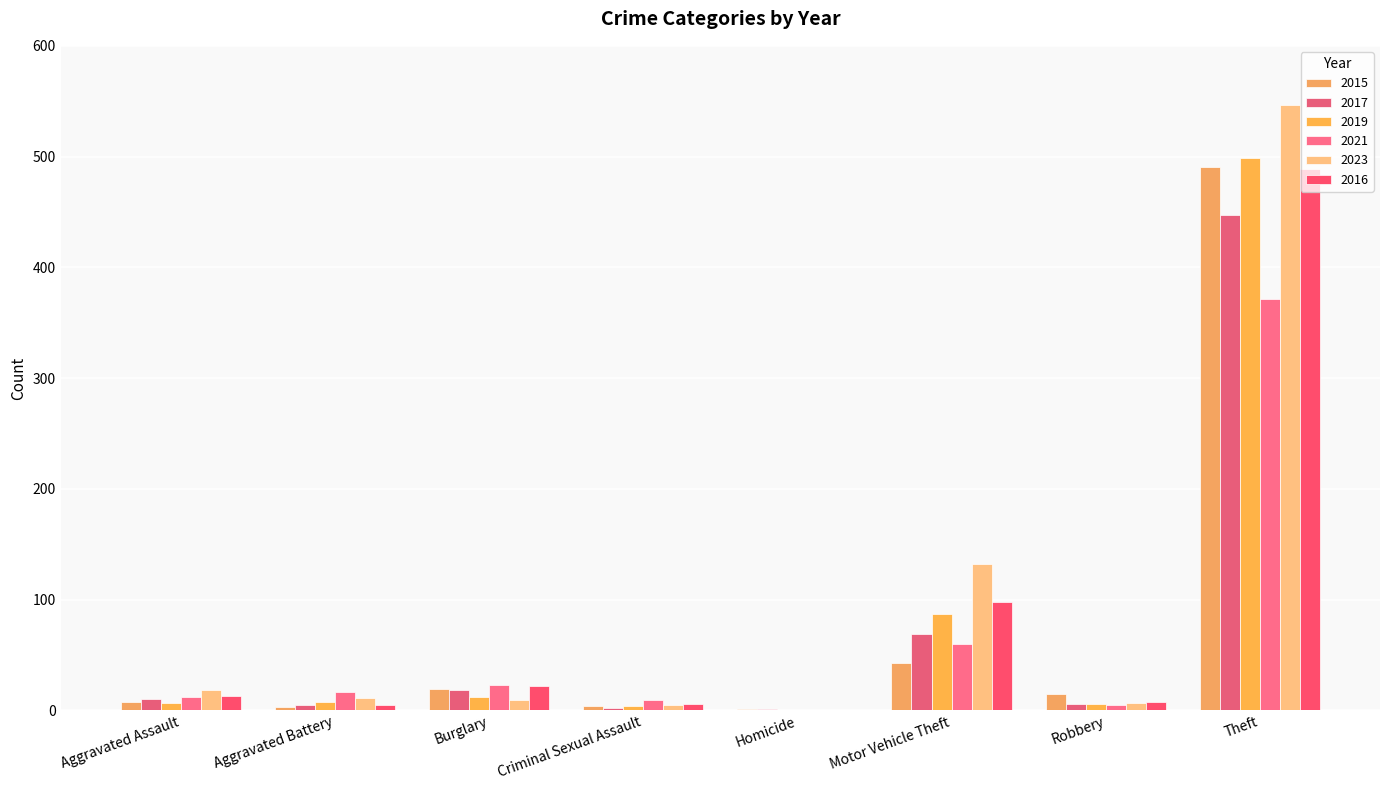

Reading left to right, what are all the values shown in this chart?

2015: Aggravated Assault=8	Aggravated Battery=3	Burglary=19	Criminal Sexual Assault=4	Homicide=1	Motor Vehicle Theft=43	Robbery=15	Theft=491
2017: Aggravated Assault=10	Aggravated Battery=5	Burglary=18	Criminal Sexual Assault=2	Homicide=1	Motor Vehicle Theft=69	Robbery=6	Theft=447
2019: Aggravated Assault=7	Aggravated Battery=8	Burglary=12	Criminal Sexual Assault=4	Homicide=0	Motor Vehicle Theft=87	Robbery=6	Theft=499
2021: Aggravated Assault=12	Aggravated Battery=17	Burglary=23	Criminal Sexual Assault=9	Homicide=0	Motor Vehicle Theft=60	Robbery=5	Theft=371
2023: Aggravated Assault=18	Aggravated Battery=11	Burglary=9	Criminal Sexual Assault=5	Homicide=0	Motor Vehicle Theft=132	Robbery=7	Theft=547
2016: Aggravated Assault=13	Aggravated Battery=5	Burglary=22	Criminal Sexual Assault=6	Homicide=0	Motor Vehicle Theft=98	Robbery=8	Theft=489